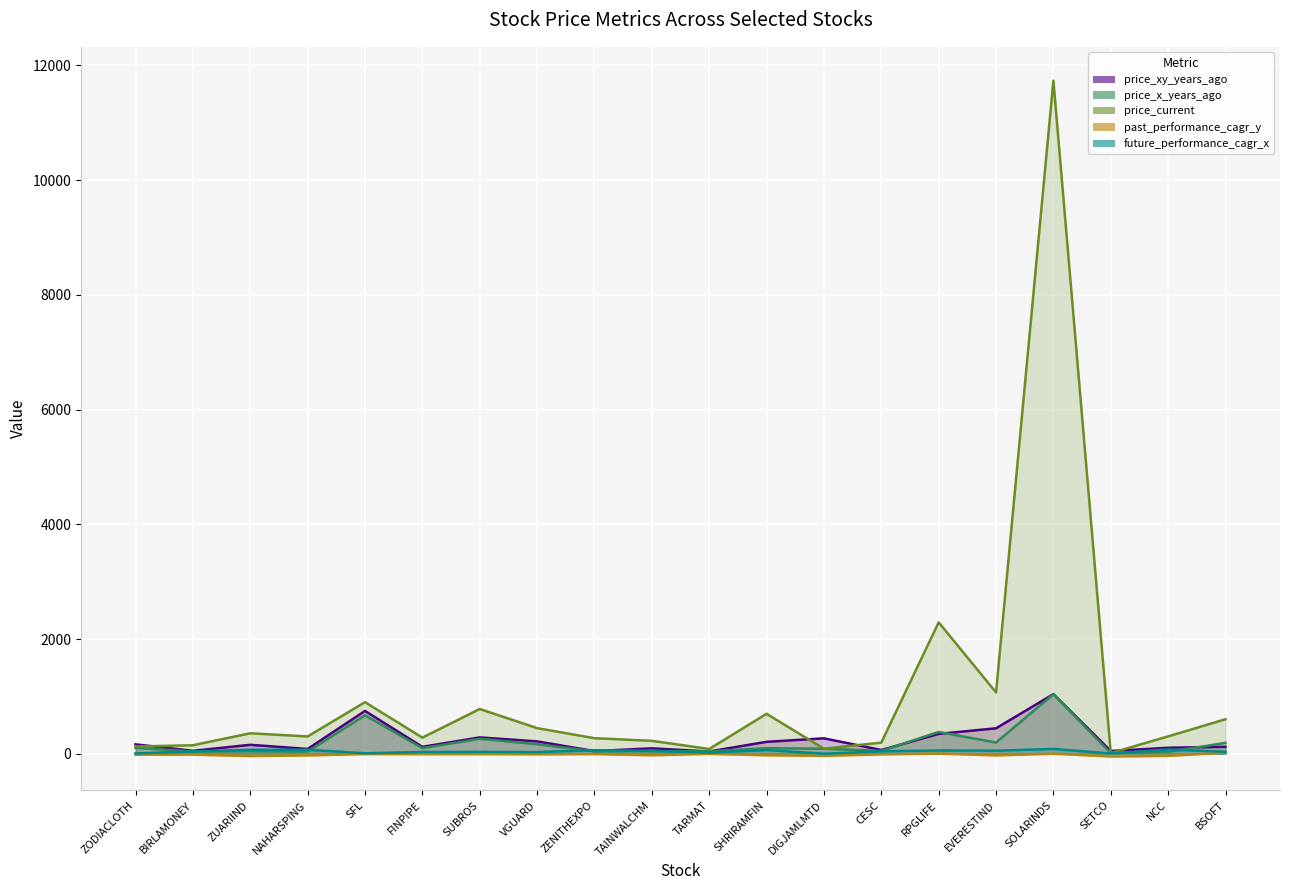

The value of past_performance_cagr_y at ZENITHEXPO is -3.7. True or false?

False